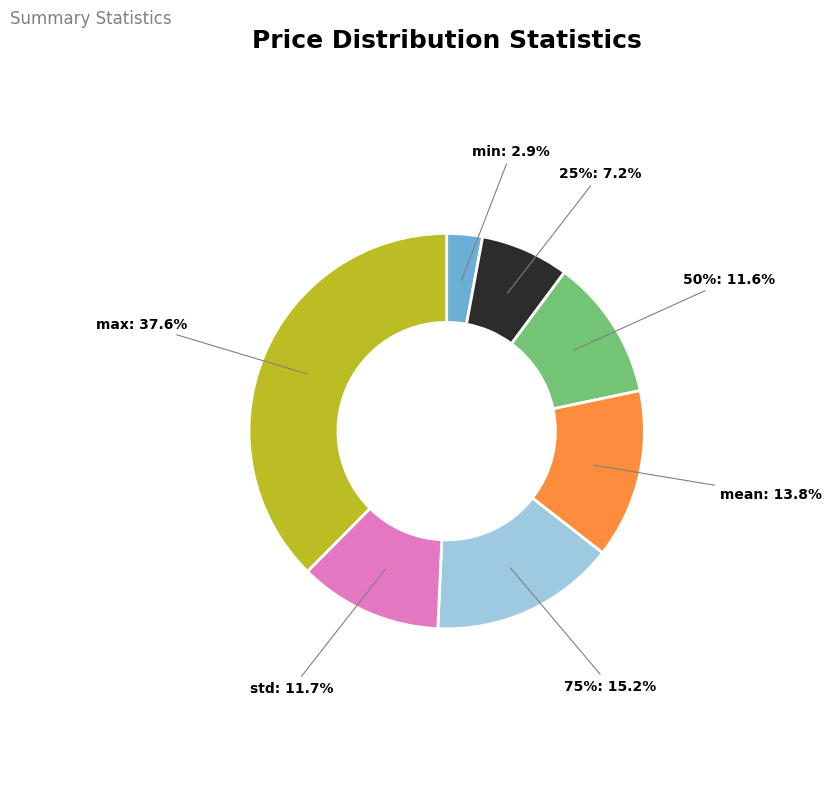

Count the number of slices in the pie.

7